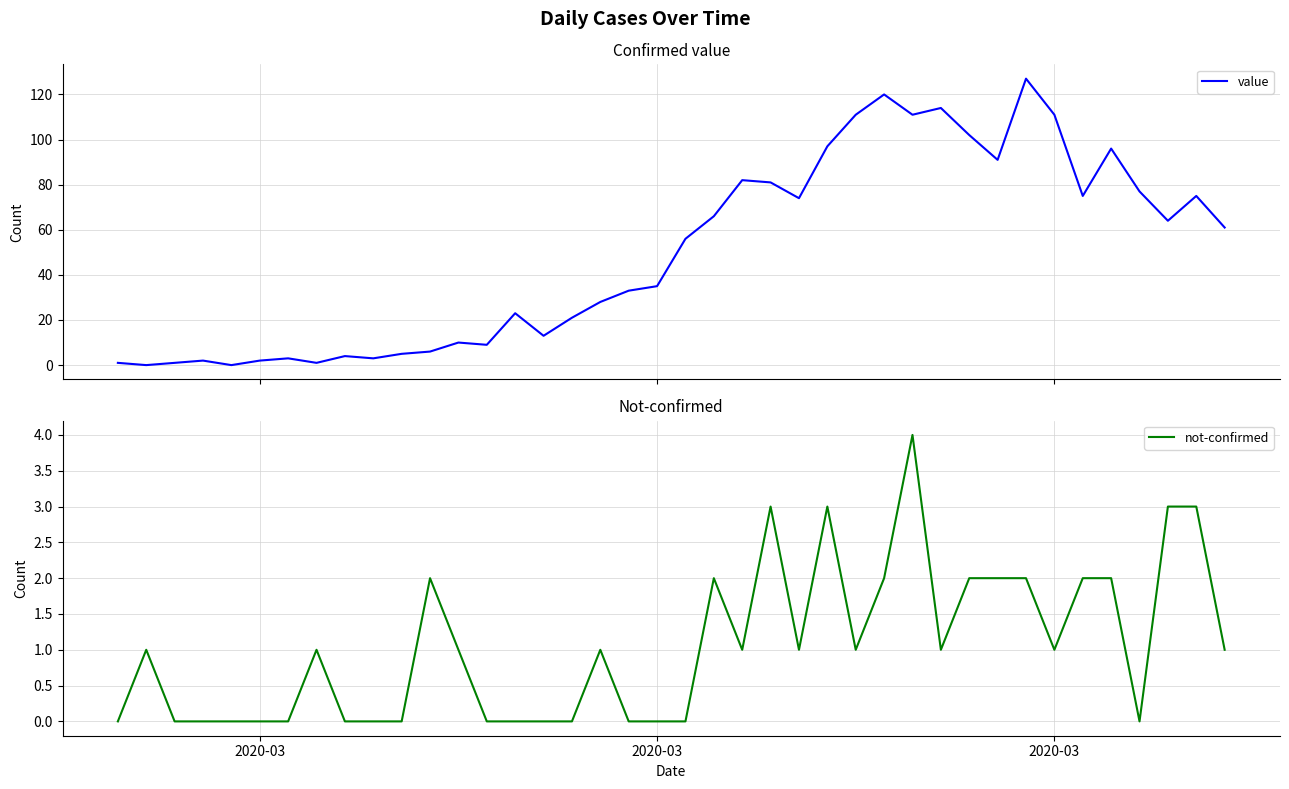

What is the maximum value for value?

127